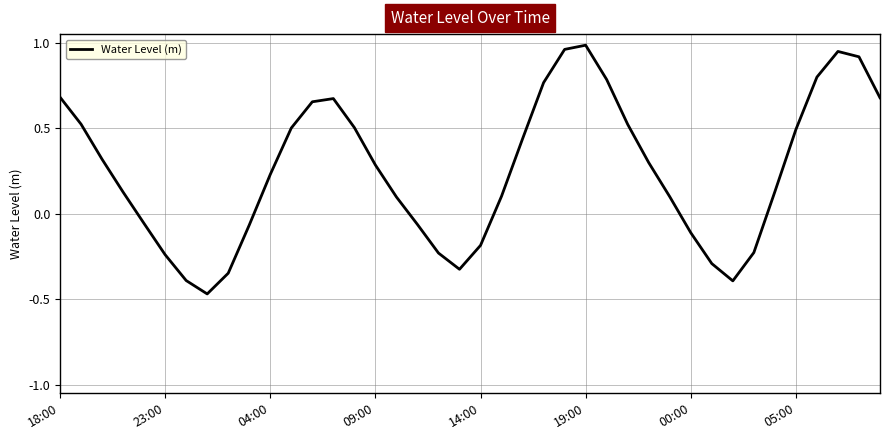

What is the difference between the maximum and minimum values?

1.5